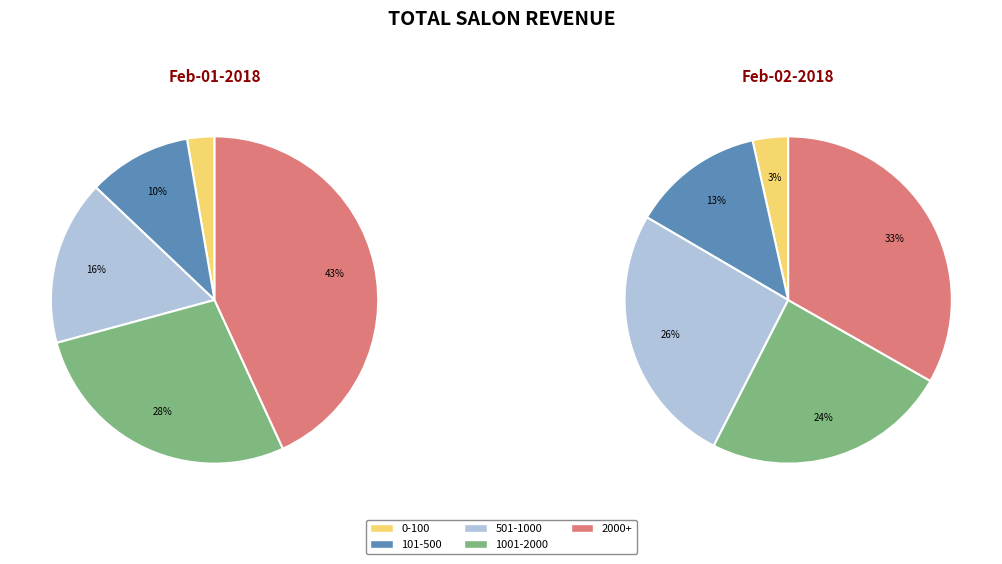

Is there a majority slice in this chart?

No